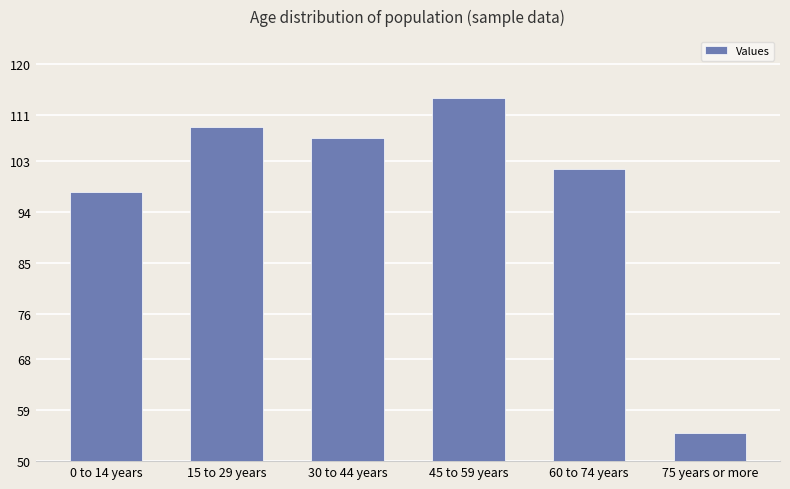

What is the smallest value displayed?

55.0